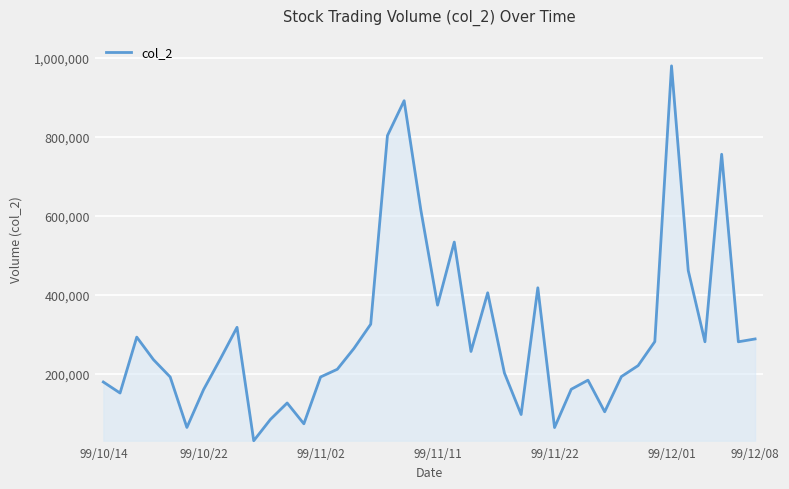

What is the smallest value displayed?

31220